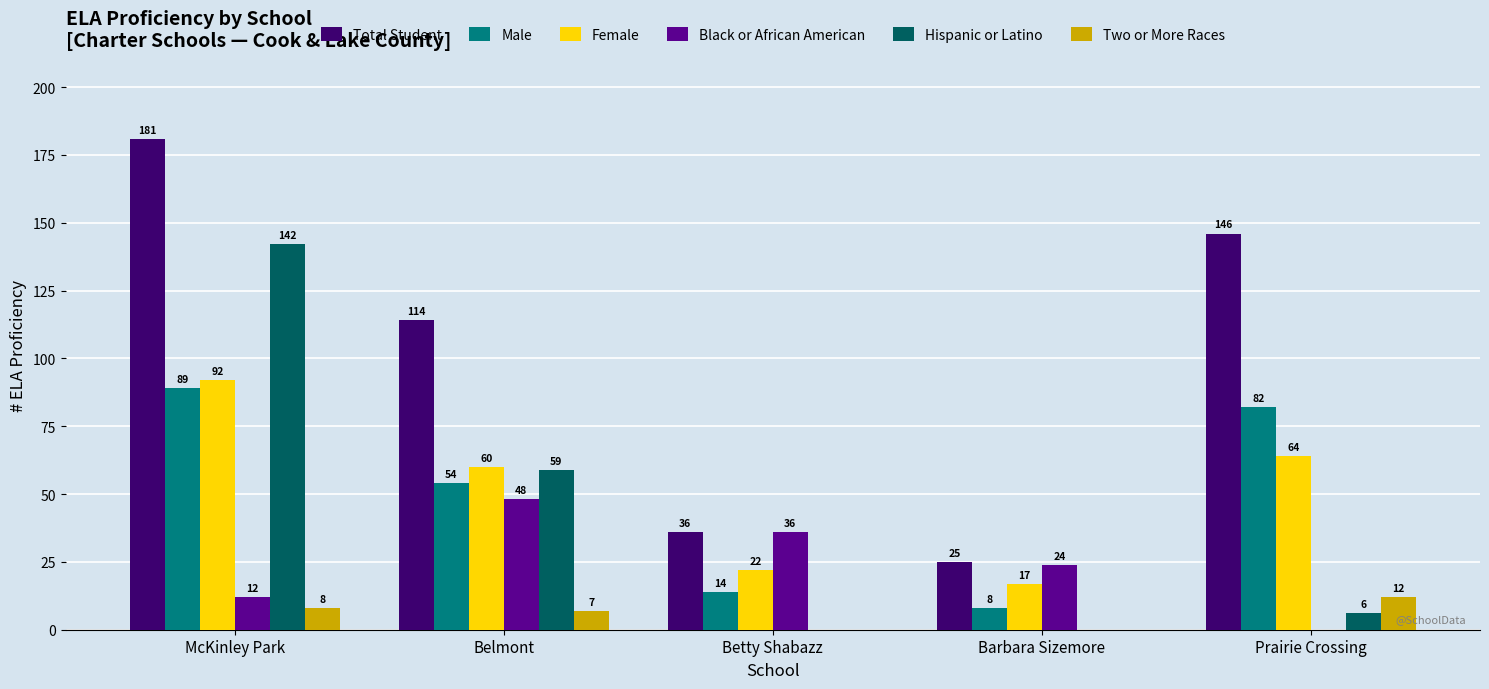

What is the maximum value shown in the chart?

181